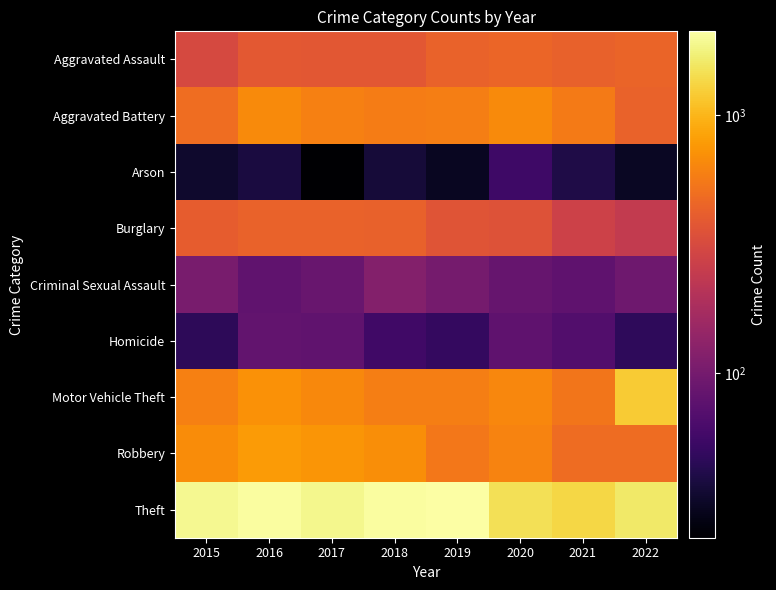

Reading left to right, what are all the values shown in this chart?

Aggravated Assault: 2015=311	2016=385	2017=380	2018=375	2019=433	2020=448	2021=428	2022=440
Aggravated Battery: 2015=495	2016=668	2017=599	2018=573	2019=585	2020=663	2021=568	2022=432
Arson: 2015=33	2016=38	2017=23	2018=36	2019=30	2020=55	2021=40	2022=31
Burglary: 2015=402	2016=432	2017=436	2018=431	2019=367	2020=349	2021=276	2022=244
Criminal Sexual Assault: 2015=104	2016=80	2017=88	2018=118	2019=101	2020=85	2021=78	2022=94
Homicide: 2015=46	2016=81	2017=80	2018=56	2019=50	2020=78	2021=68	2022=47
Motor Vehicle Theft: 2015=595	2016=714	2017=653	2018=592	2019=585	2020=645	2021=539	2022=1214
Robbery: 2015=674	2016=786	2017=733	2018=690	2019=546	2020=621	2021=483	2022=481
Theft: 2015=1909	2016=2050	2017=1880	2018=2054	2019=2114	2020=1471	2021=1338	2022=1619